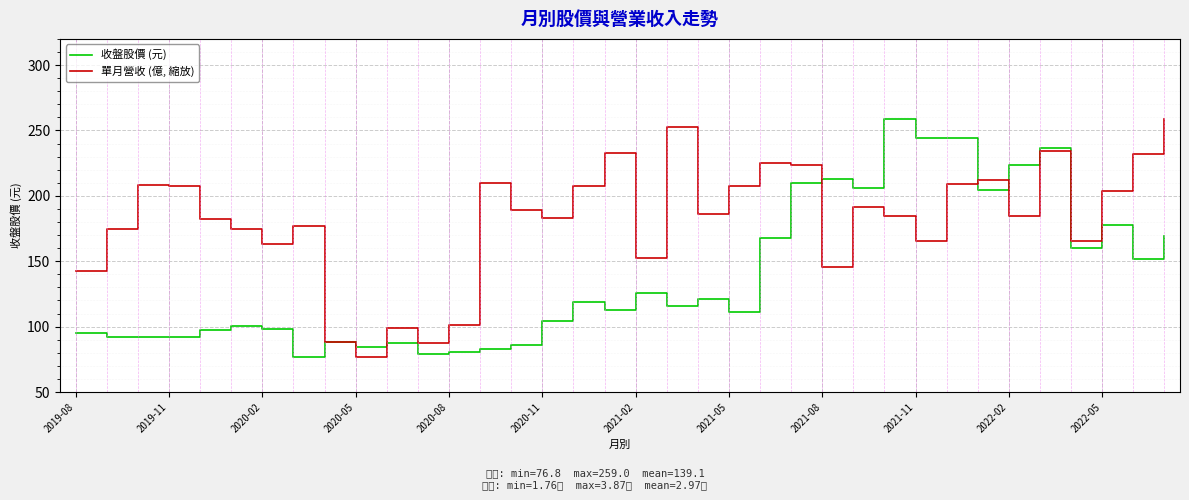

Rank the series by their average value, from highest to lowest.

單月營收 (億, 縮放), 收盤股價 (元)